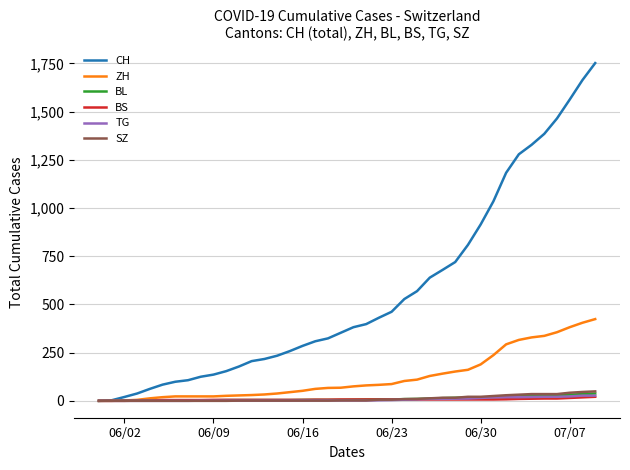

How many categories are shown in the chart?

40